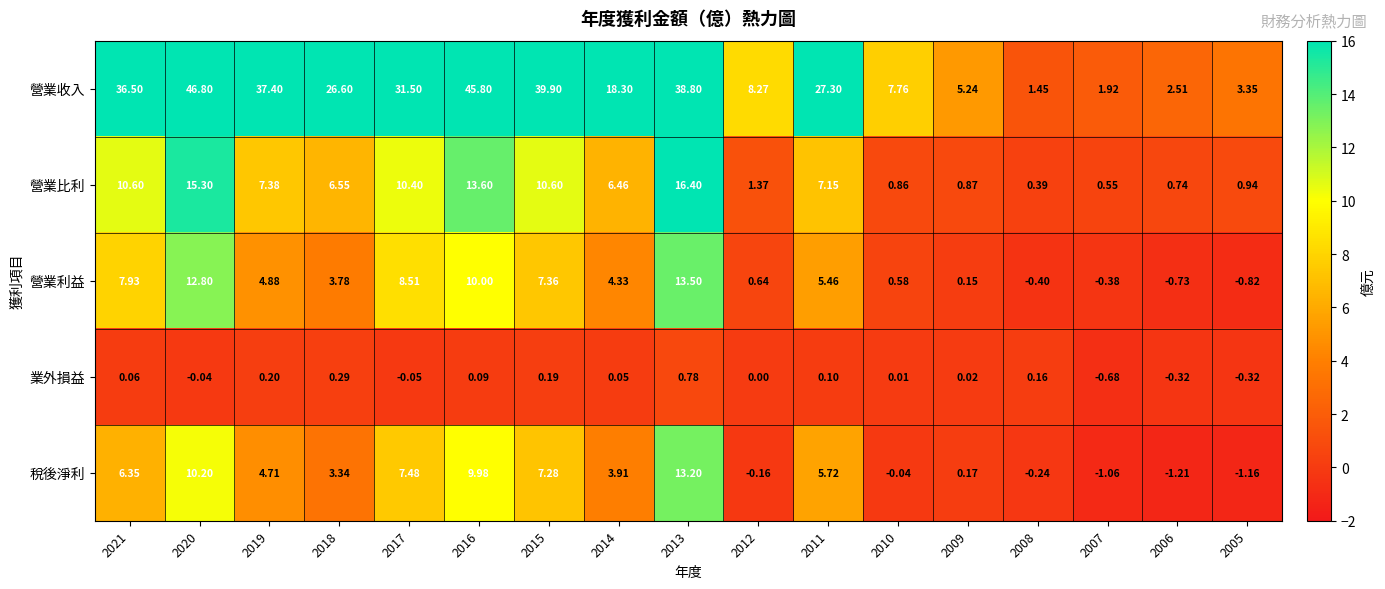

Is the value of 營業比利 at 2006 greater than the value of 稅後淨利 at 2014?

No